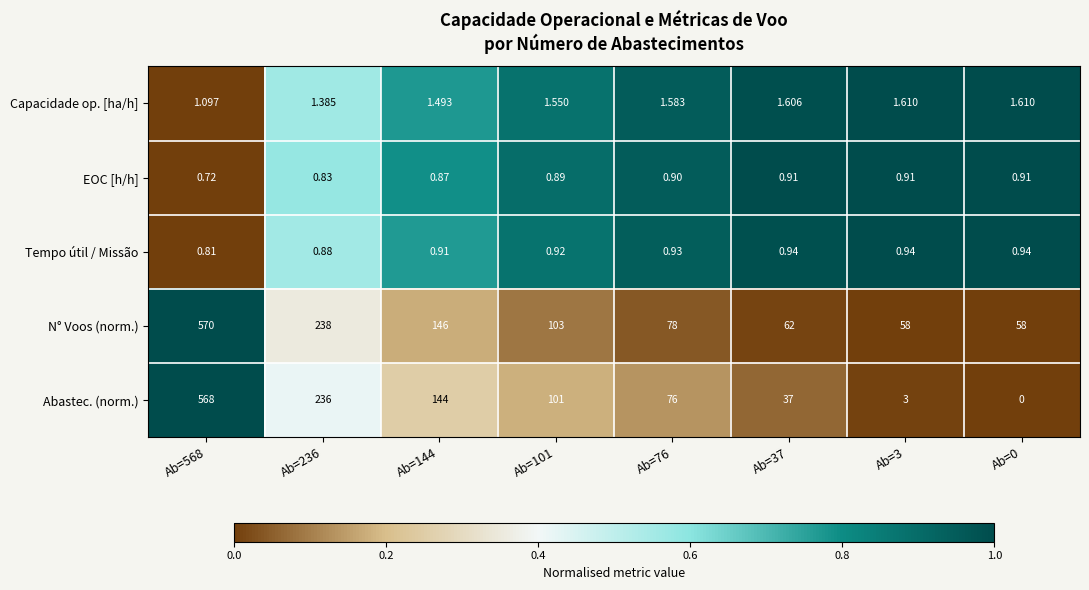

Which series changed the most between Ab=236 and Ab=3?

Abastec. (norm.)